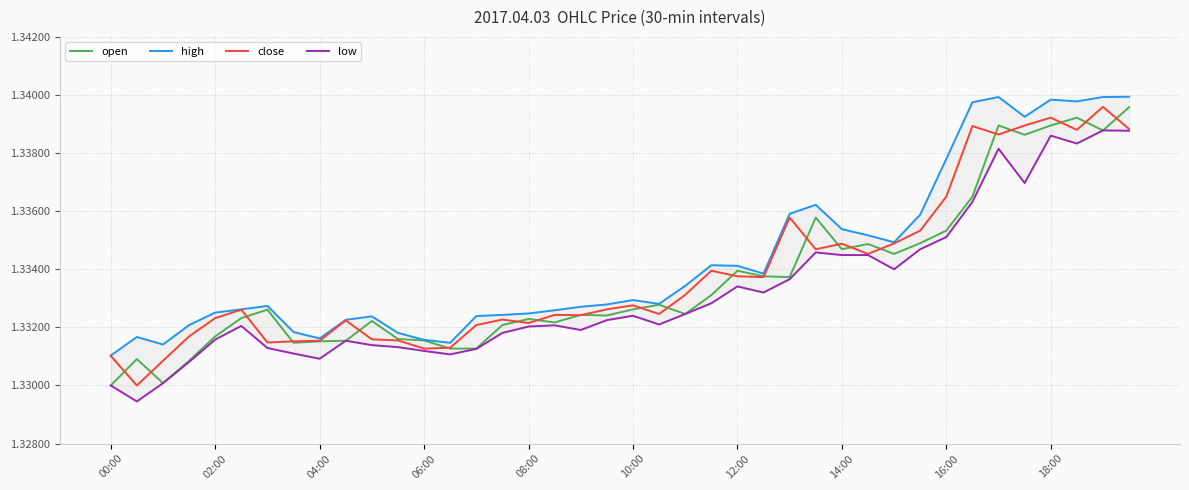

Is it true that open equals 1.9 at 04:00?

False